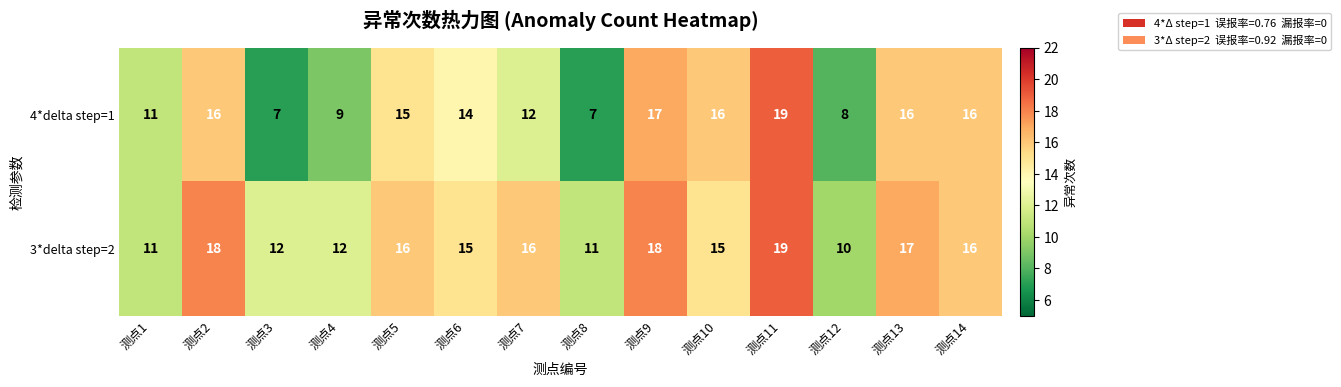

Reading left to right, extract all data points from this chart.

4*delta step=1: 测点1=11	测点2=16	测点3=7	测点4=9	测点5=15	测点6=14	测点7=12	测点8=7	测点9=17	测点10=16	测点11=19	测点12=8	测点13=16	测点14=16
3*delta step=2: 测点1=11	测点2=18	测点3=12	测点4=12	测点5=16	测点6=15	测点7=16	测点8=11	测点9=18	测点10=15	测点11=19	测点12=10	测点13=17	测点14=16